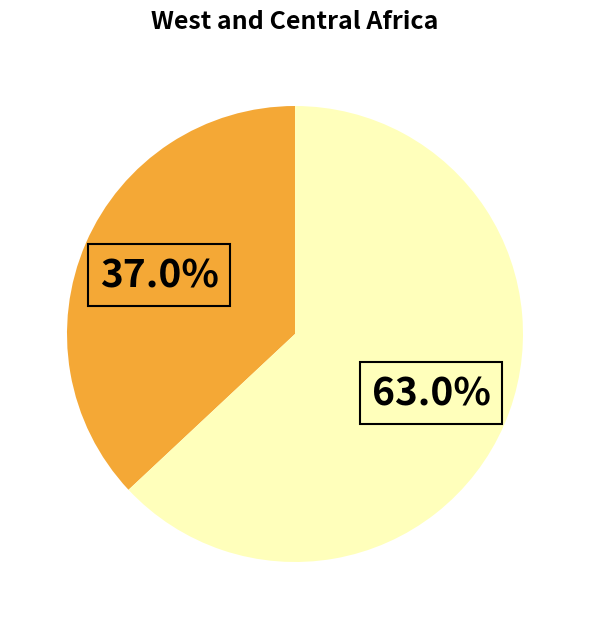

Does any single category account for the majority?

Yes